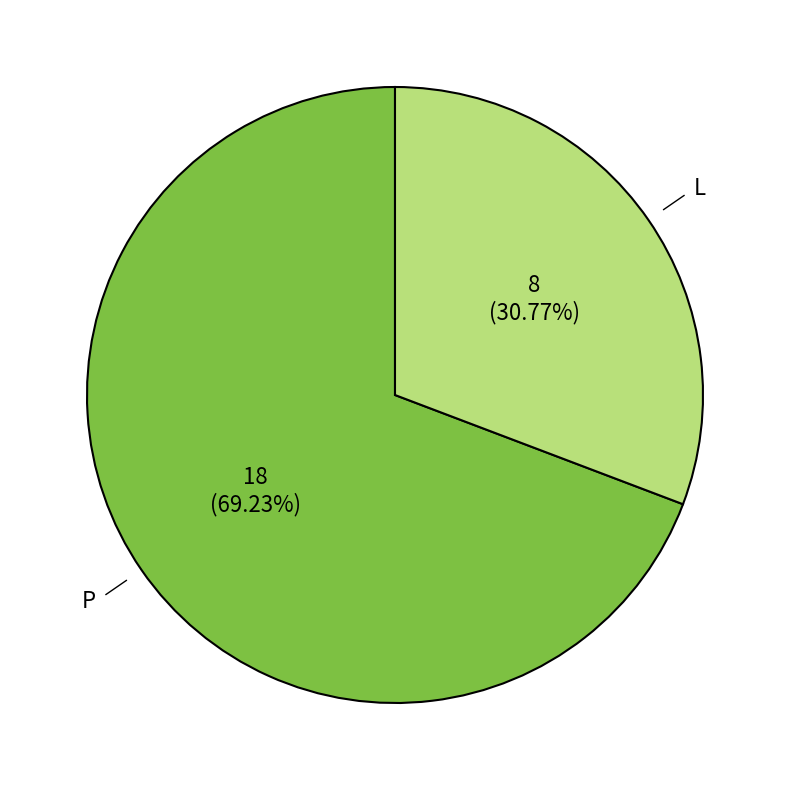

Between P and L, which is larger?

P